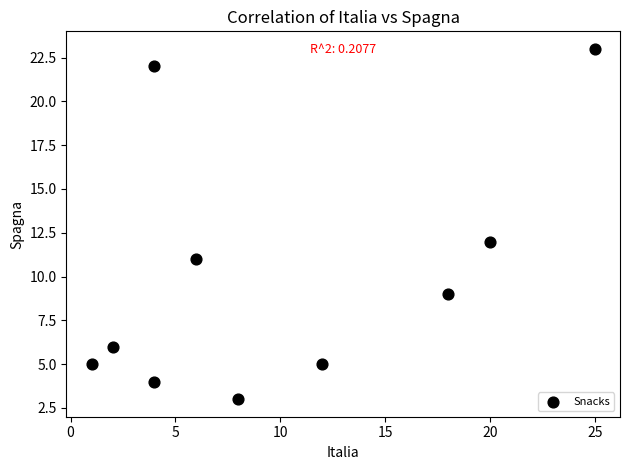

What Y value in the scatter plot is closest to 13?

12